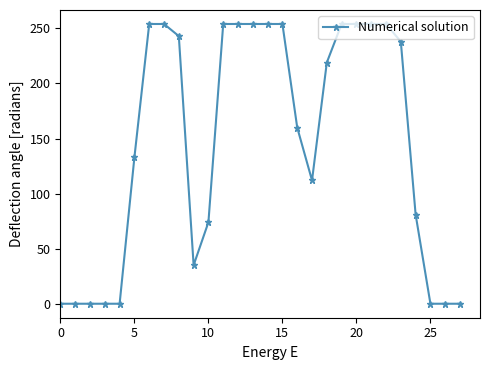

What is the average value?

146